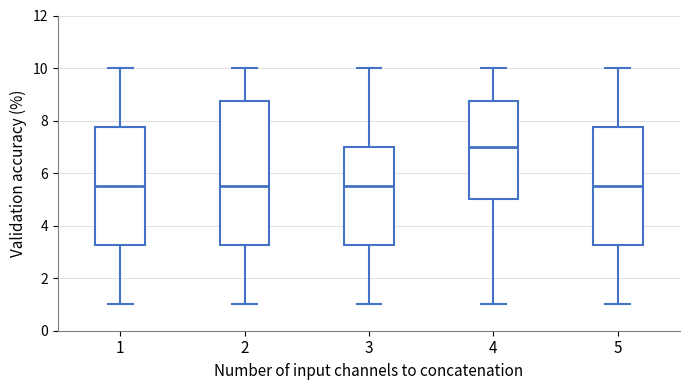

Comparing the boxes themselves (not the whiskers), which one is the tallest?

2